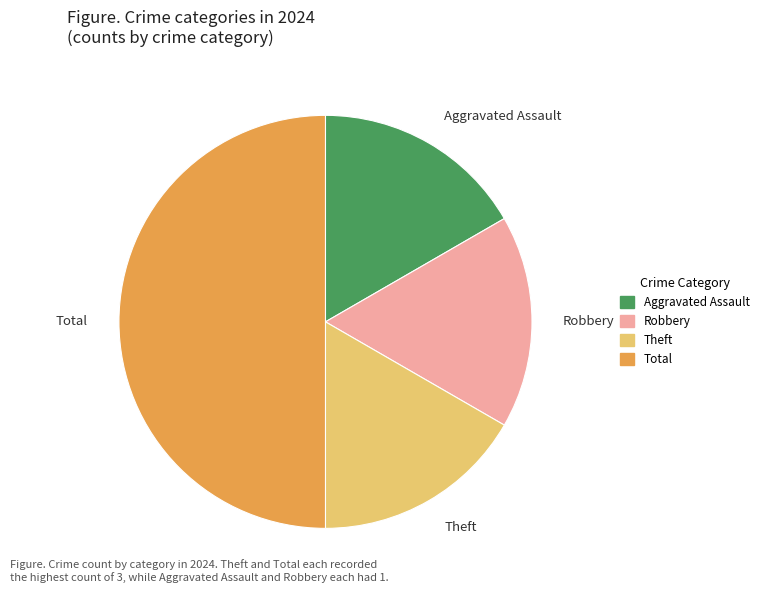

Is the sum of Theft and Aggravated Assault greater than half?

No